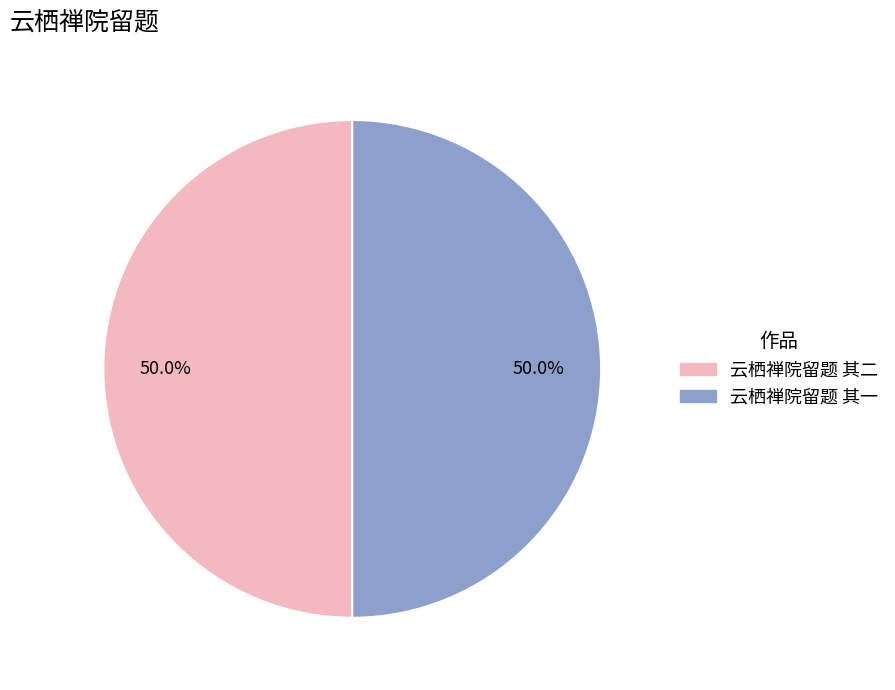

Count the number of slices in the pie.

2